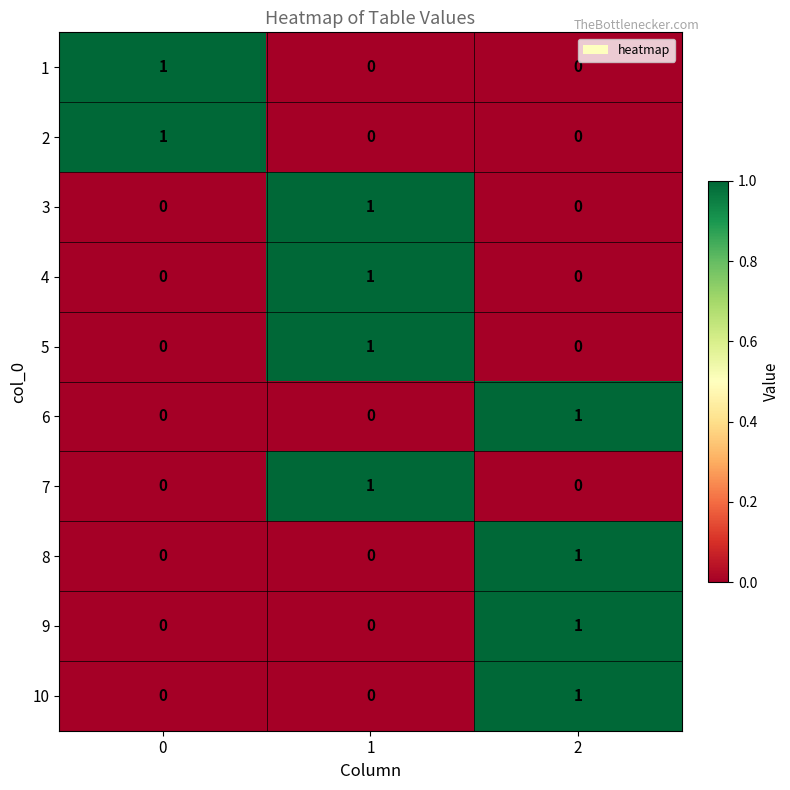

True or false: 5 has a value of 1 at 0.

False